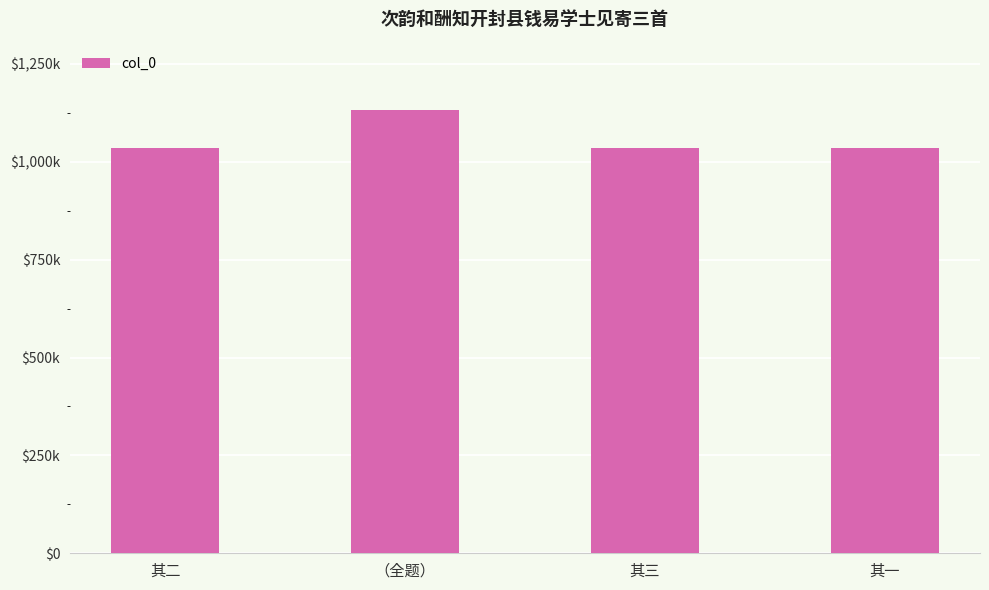

Does the chart contain any negative values?

No